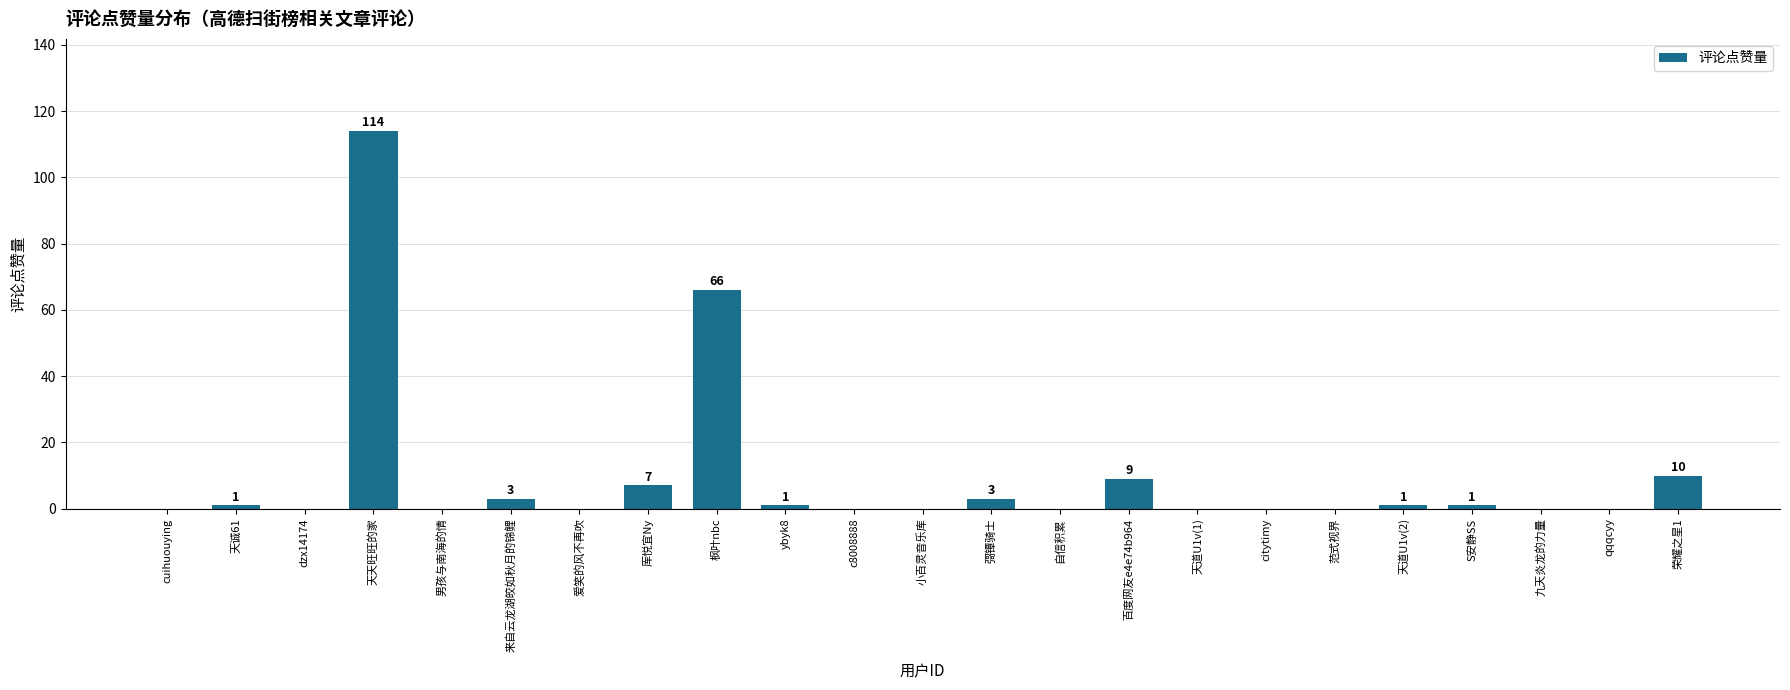

What is the change in value from 厍悦宜Ny to qqqcyy?

-7